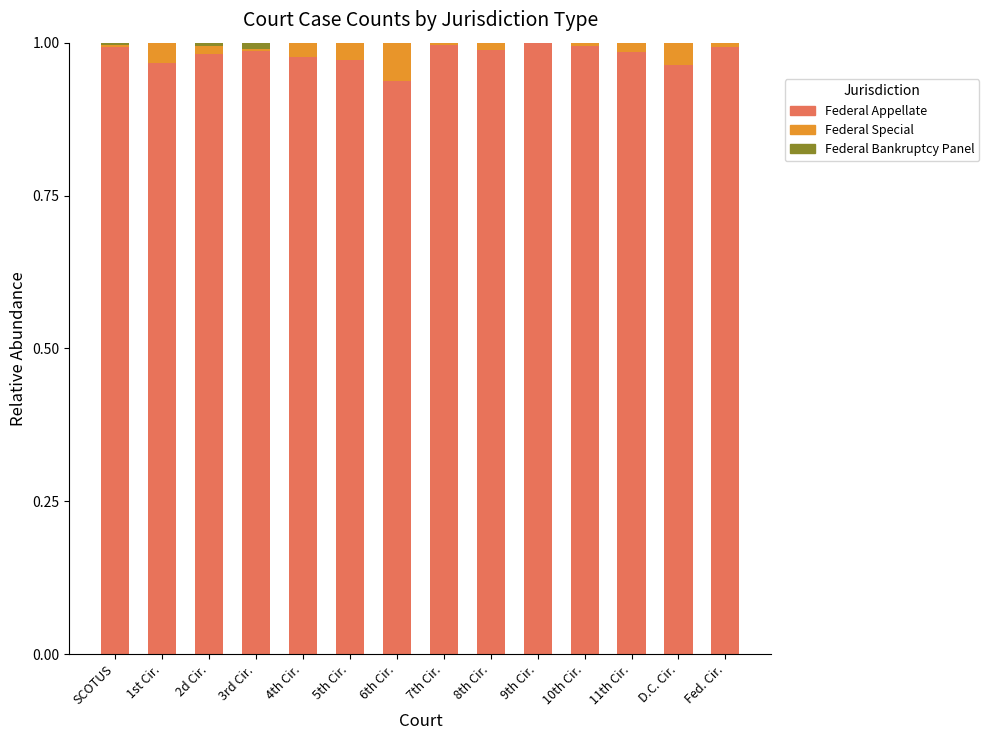

Is it true that Federal Appellate equals 1.0 at 10th Cir.?

True